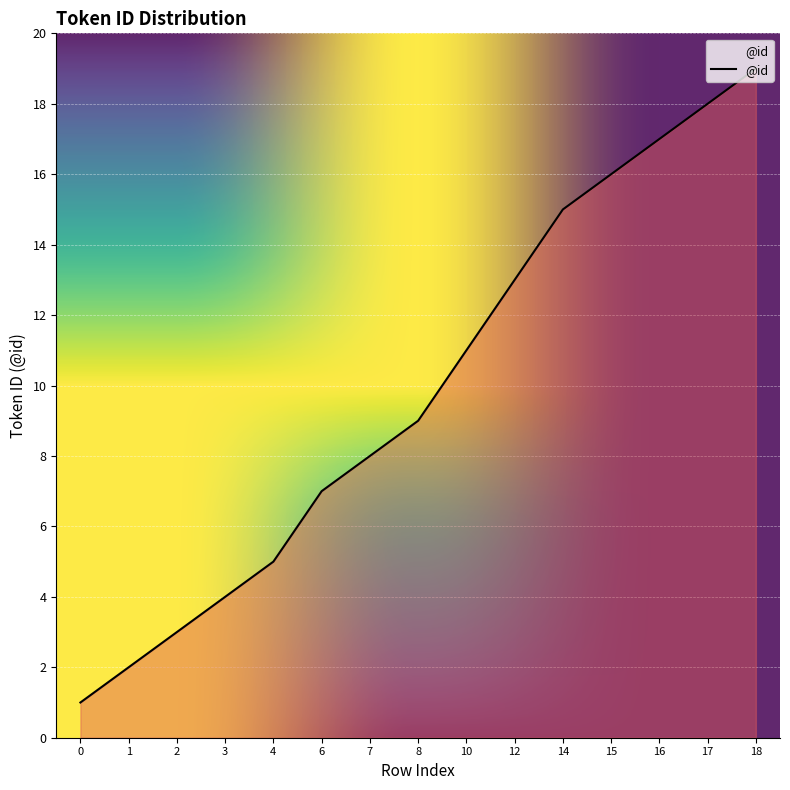

What is the change in value from 0 to 12?

+12